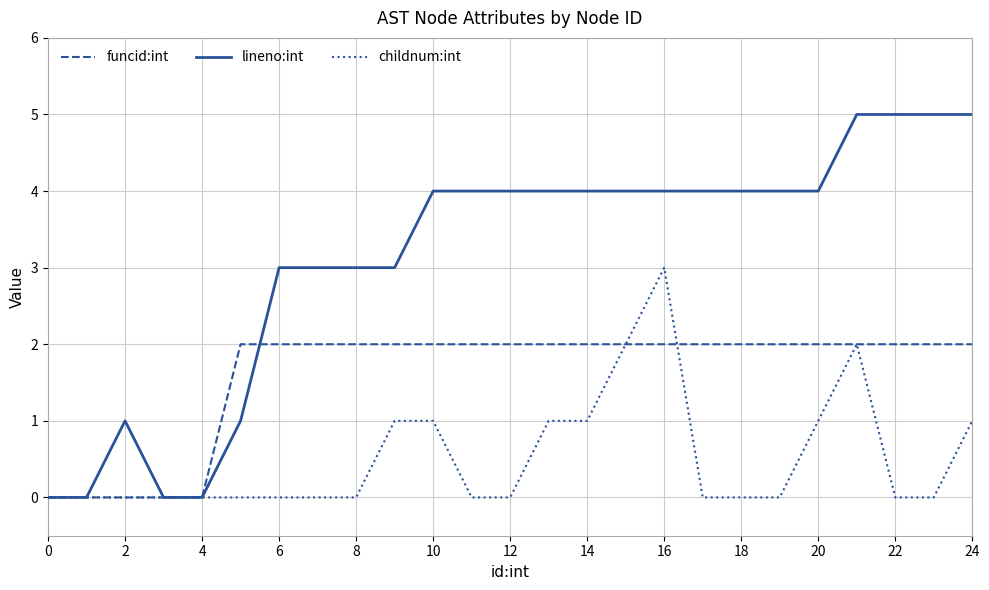

List the series in order of their overall mean, highest first.

lineno:int, funcid:int, childnum:int